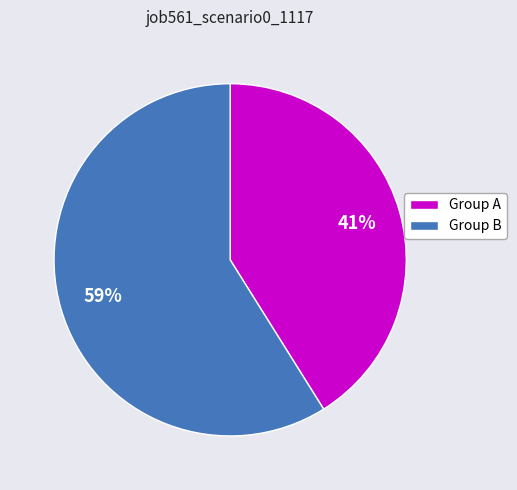

Is it true that Group B is 50% of the pie?

False